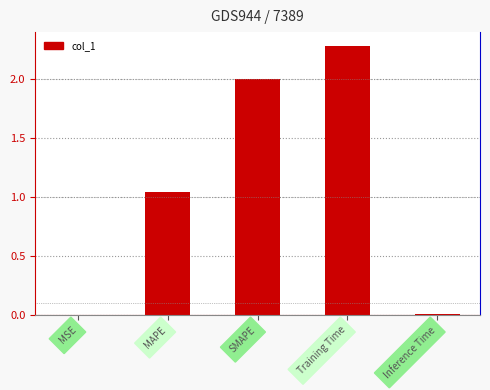

How many values exceed 1?

3